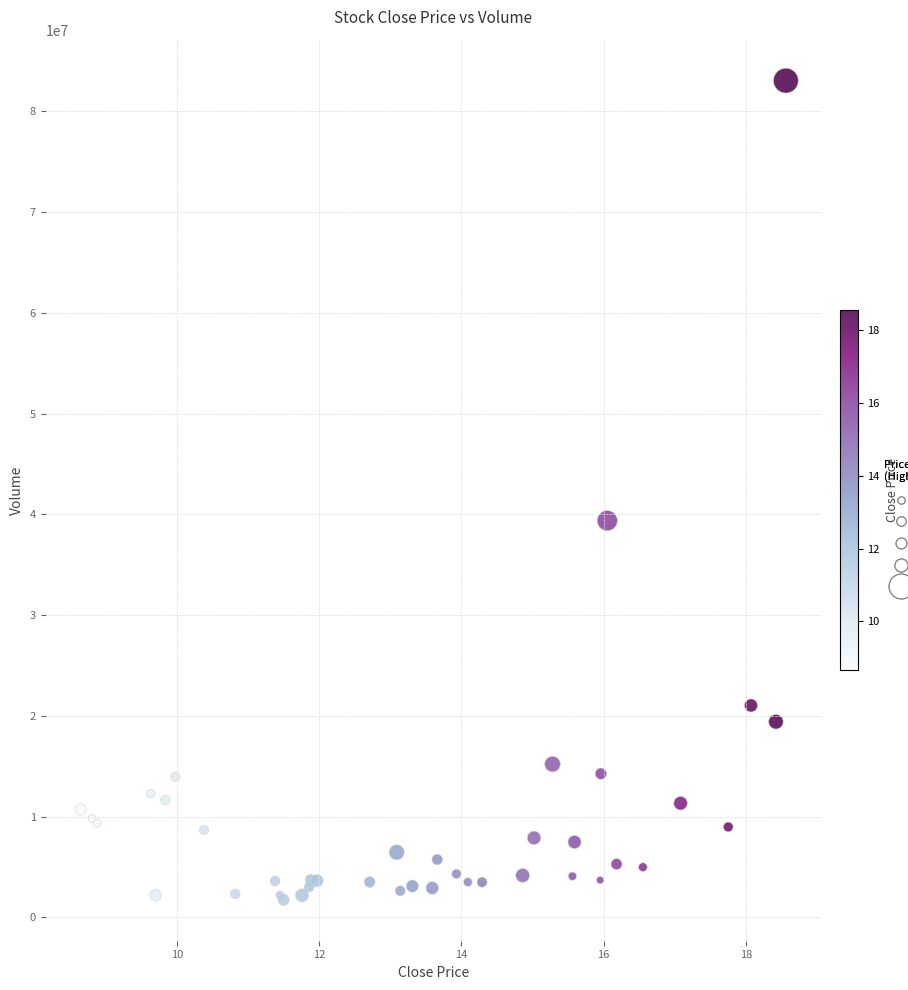

What Y value in the scatter plot is closest to 42396480?

39374500